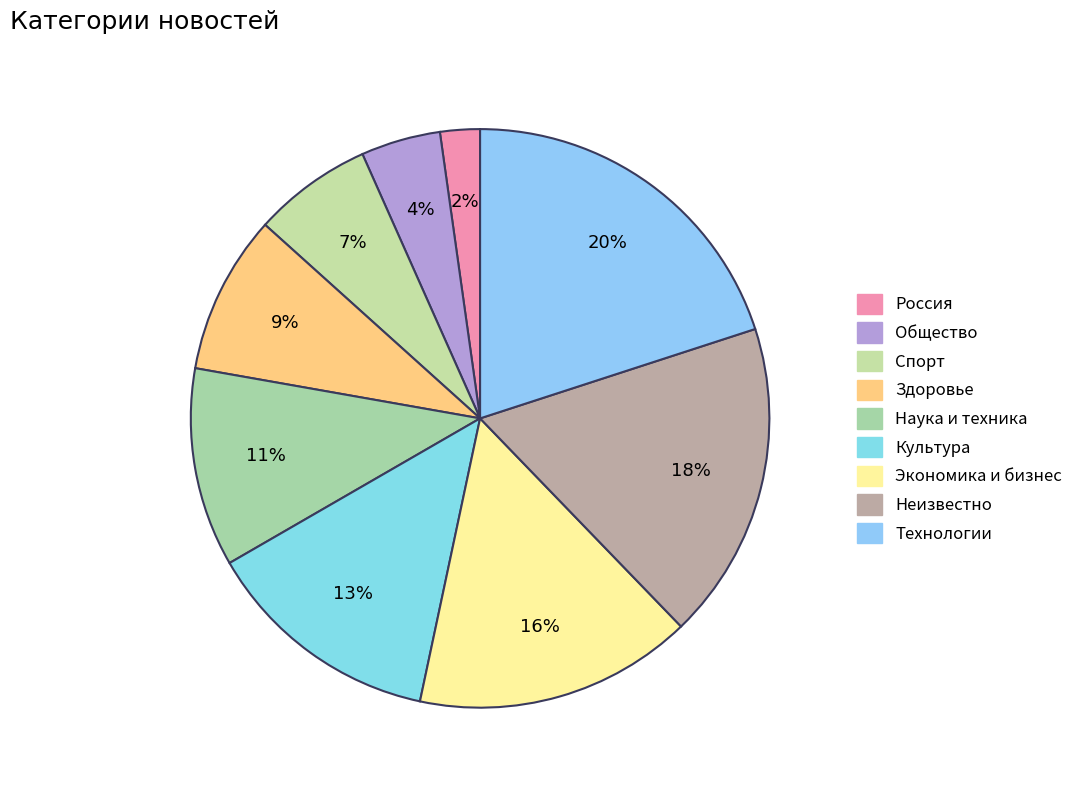

Which slice is the smallest?

Россия